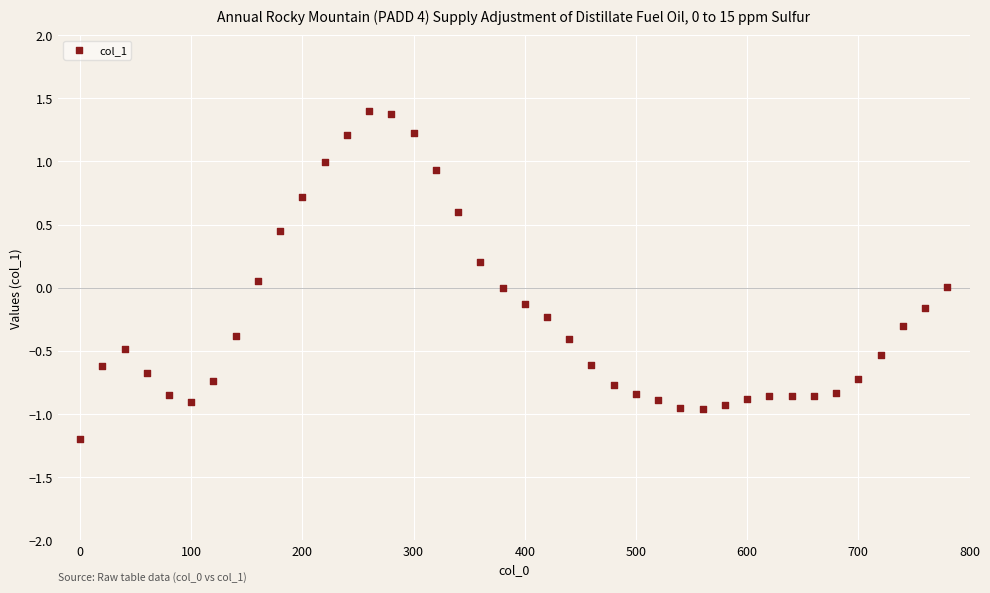

What is the range of X values (max minus min)?

780.0